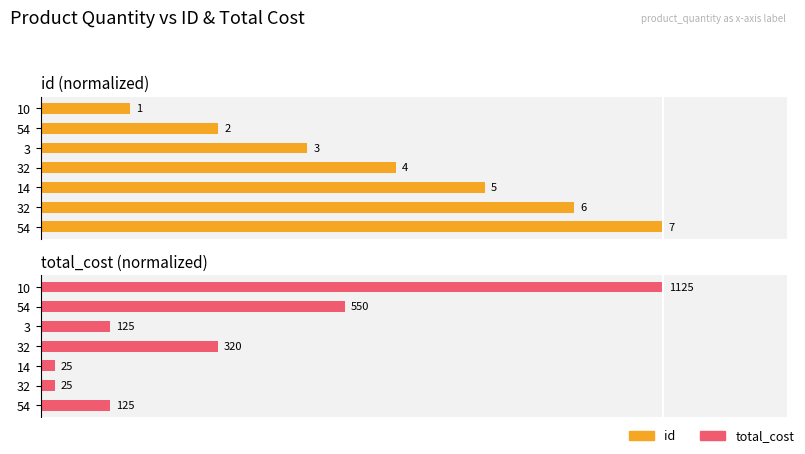

Does the chart contain stacked bars?

No